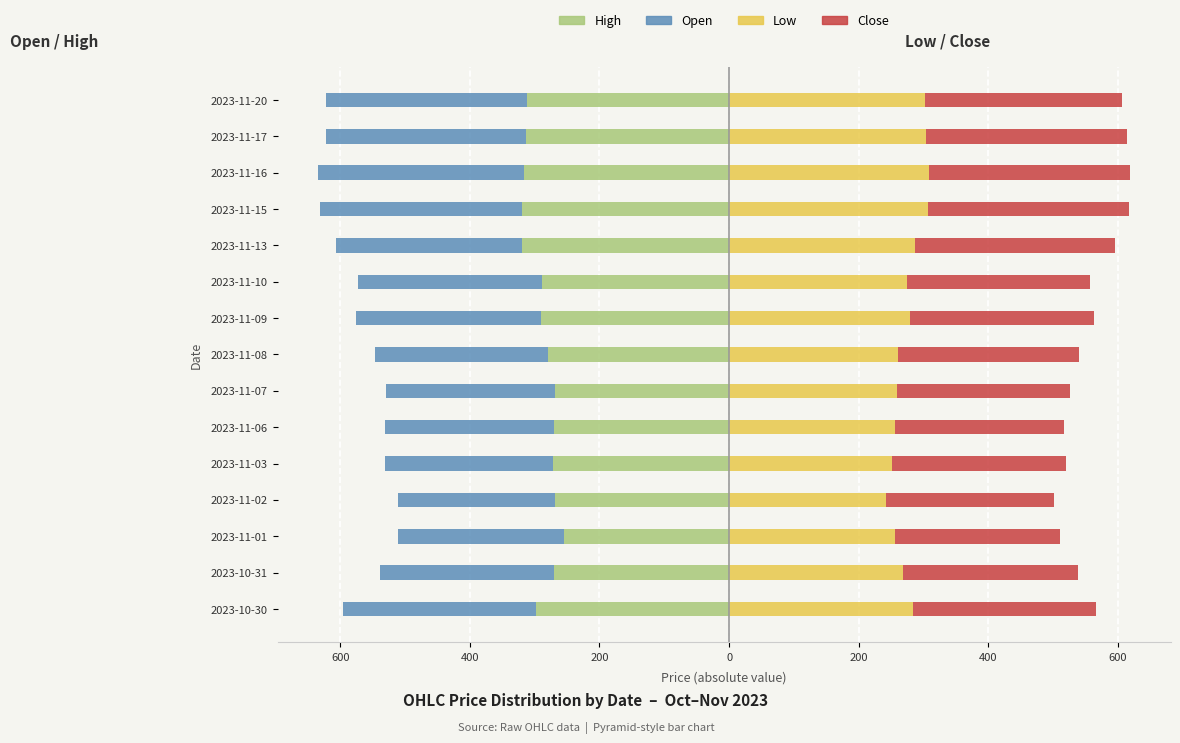

Reading left to right, extract all data points from this chart.

High: -298.0	-270.0	-255.4	-268.0	-271.4	-270.8	-269.0	-280.1	-290.0	-289.0	-319.0	-320.0	-317.0	-313.9	-311.2
Open: -298.0	-268.9	-255.5	-243.0	-260.0	-260.0	-260.0	-266.8	-286.0	-284.0	-287.0	-311.0	-317.0	-308.0	-310.0
Low: 283.1	268.9	255.4	242.8	251.2	256.5	258.7	260.1	278.4	275.0	286.9	307.1	308.0	304.2	302.6
Close: 283.1	268.9	255.4	258.6	268.7	260.7	266.8	280.1	284.4	282.1	308.2	309.9	310.8	309.9	304.2